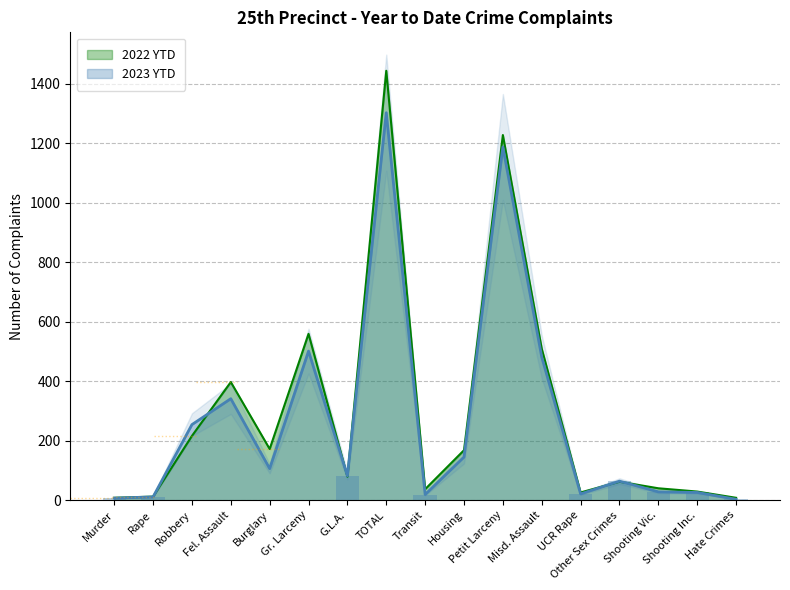

Reading left to right, extract all data points from this chart.

2023 YTD: Murder=7	Rape=11	Robbery=254	Fel. Assault=341	Burglary=106	Gr. Larceny=501	G.L.A.=82	TOTAL=1302	Transit=19	Housing=145	Petit Larceny=1187	Misd. Assault=481	UCR Rape=21	Other Sex Crimes=64	Shooting Vic.=28	Shooting Inc.=26	Hate Crimes=3
2022 YTD: Murder=8	Rape=12	Robbery=216	Fel. Assault=397	Burglary=172	Gr. Larceny=559	G.L.A.=79	TOTAL=1443	Transit=37	Housing=168	Petit Larceny=1227	Misd. Assault=509	UCR Rape=26	Other Sex Crimes=62	Shooting Vic.=40	Shooting Inc.=29	Hate Crimes=8